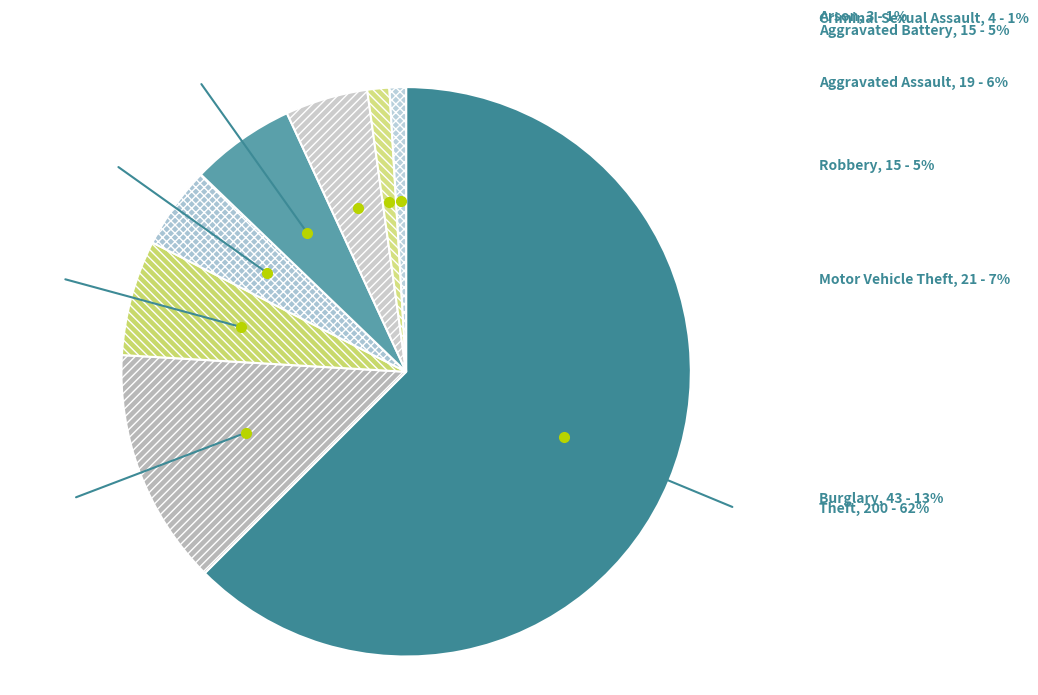

What is the majority slice?

Theft